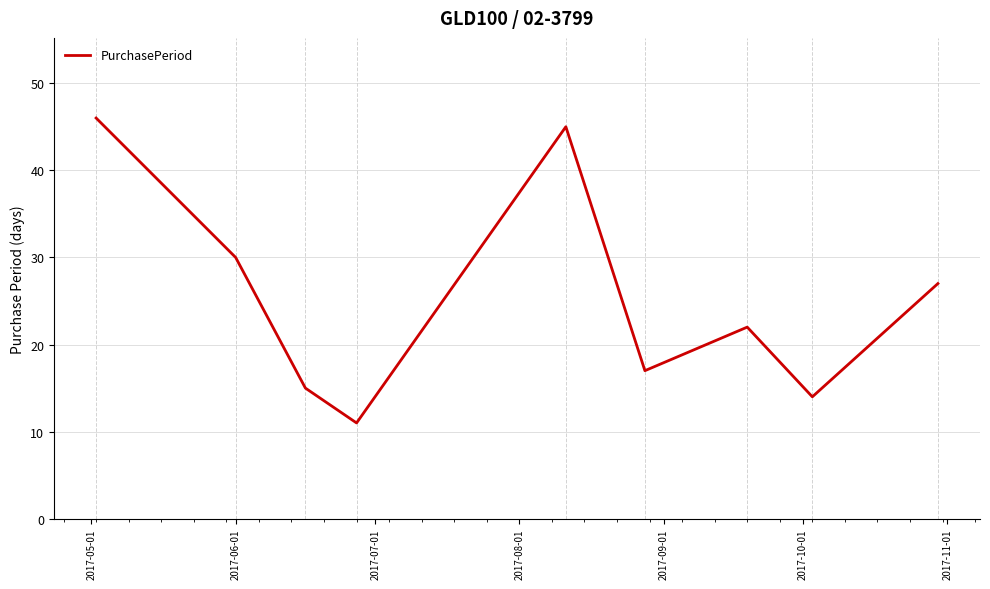

What is the maximum value shown in the chart?

46